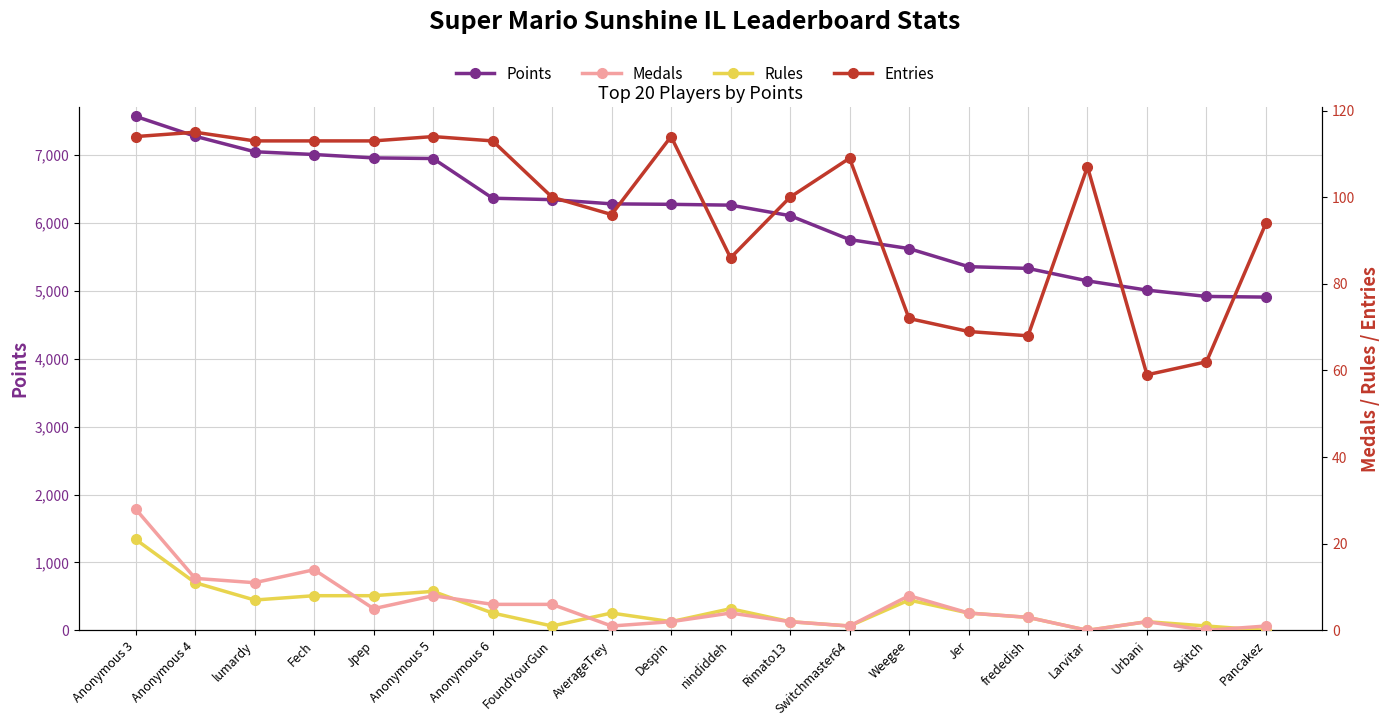

Between Skitch and Switchmaster64, which is larger?

Switchmaster64